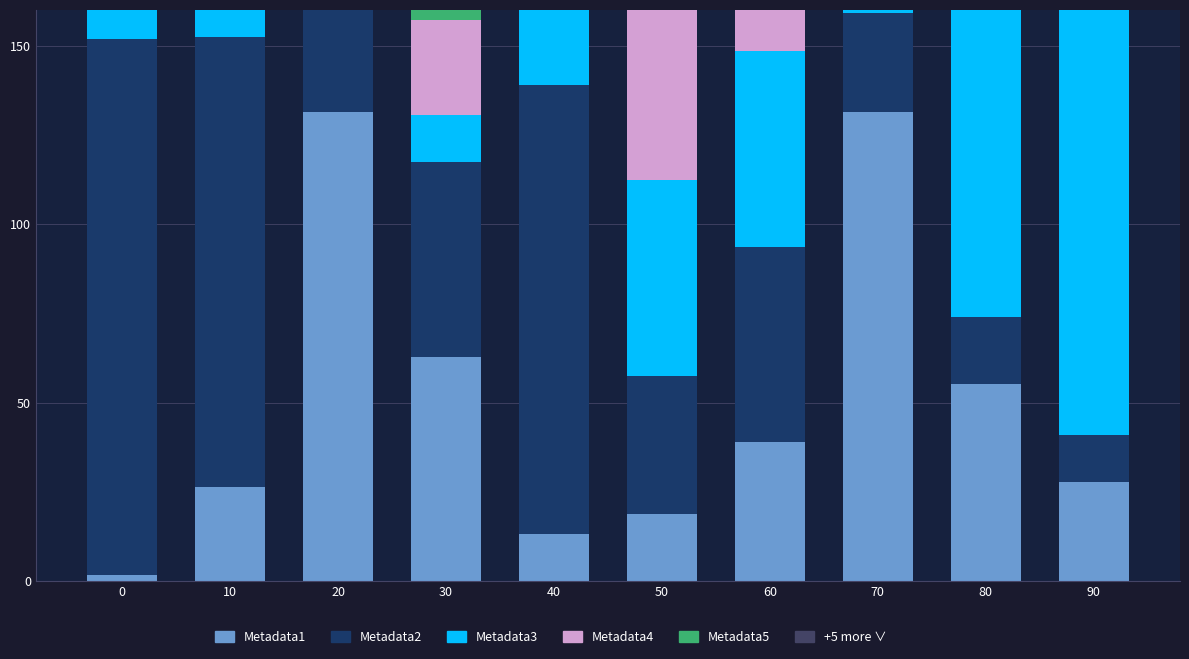

What is the smallest value displayed?

1.7